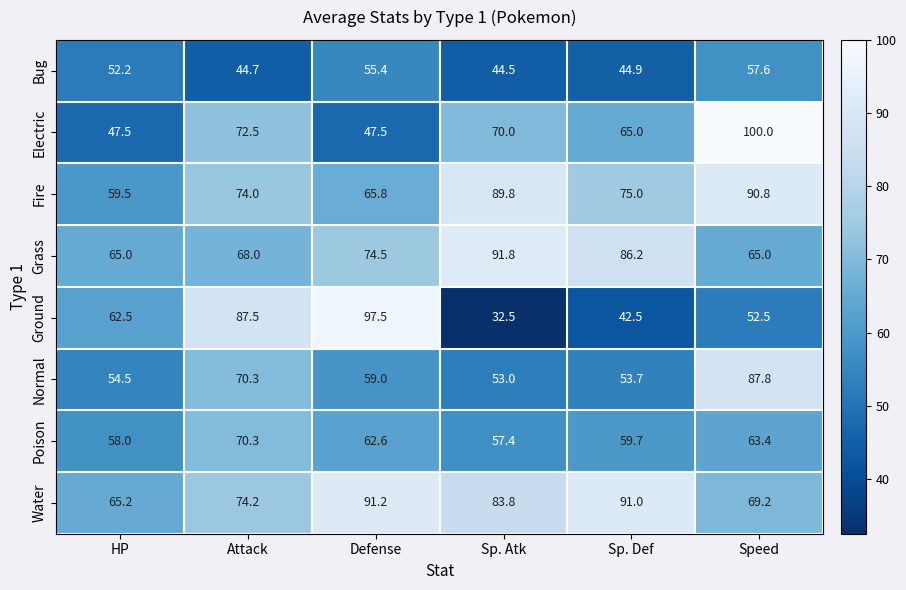

How many values in the Poison series are below 62?

3